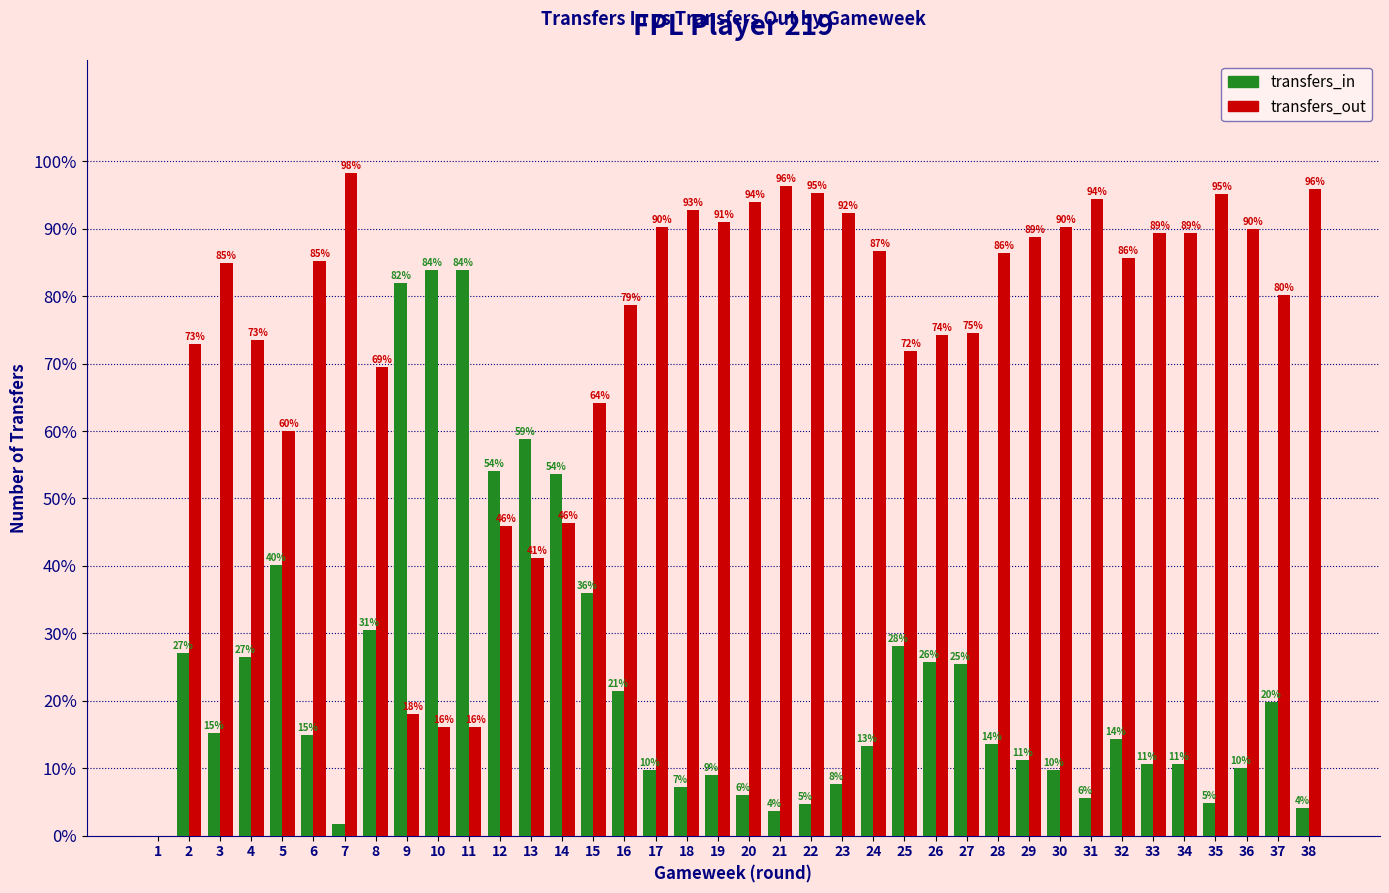

True or false: transfers_in has a value of 7.7 at 23.

True